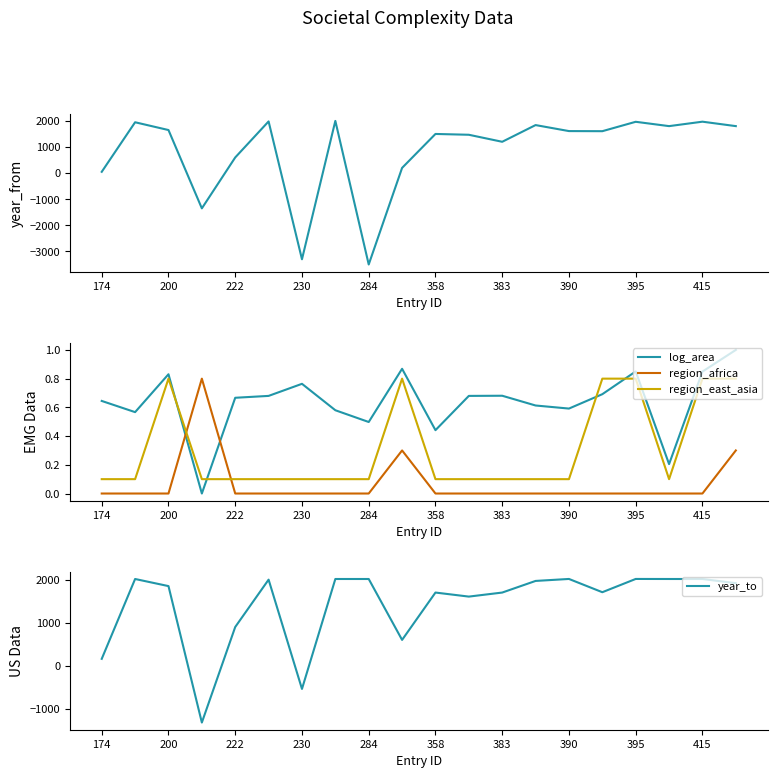

Is it true that log_area equals 1.3 at 200?

False